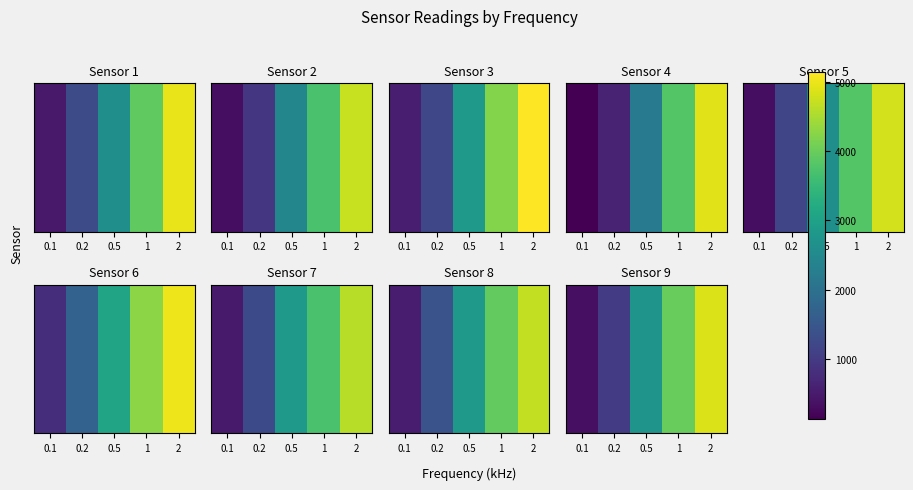

List the labels in order of value, largest first.

2, 1, 0.5, 0.2, 0.1